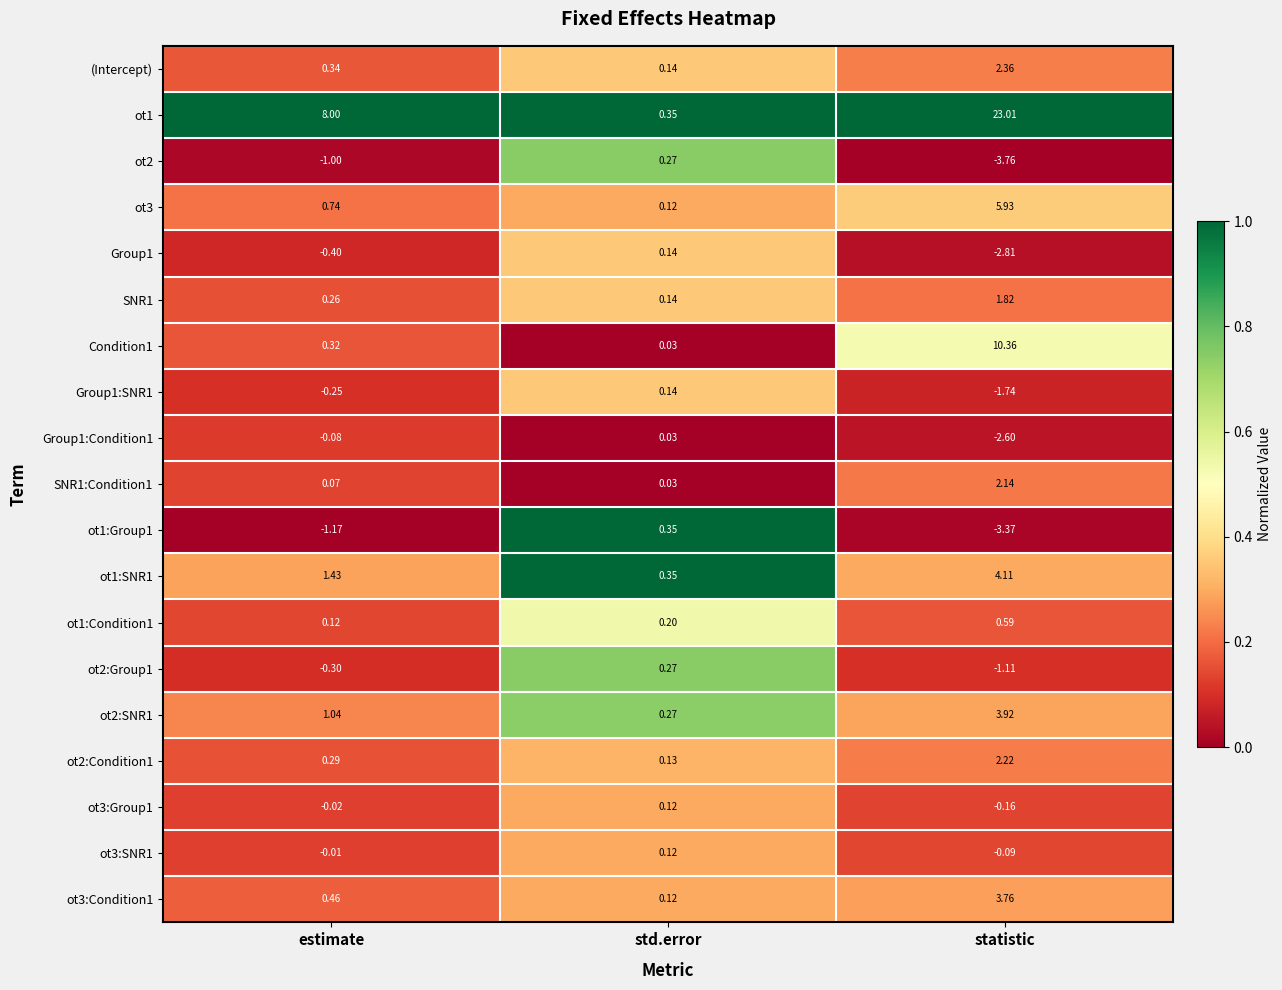

At which category is the sum across all series the highest?

statistic